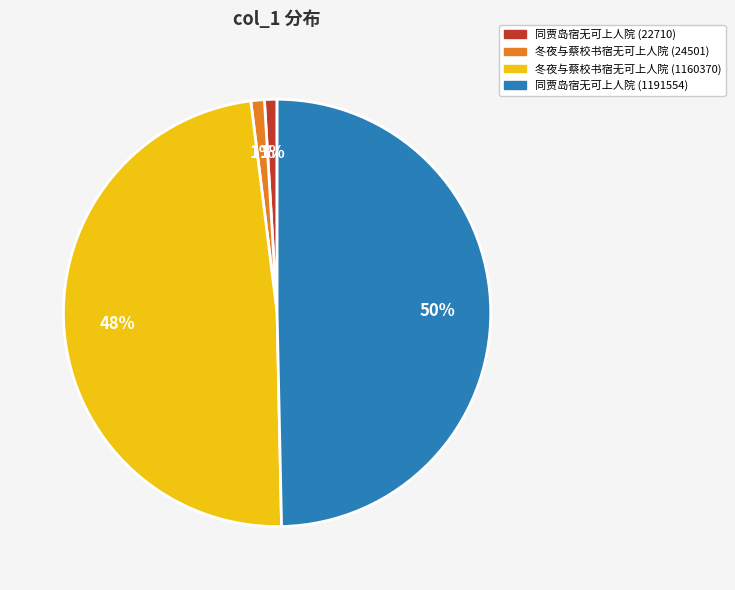

True or false: 同贾岛宿无可上人院 (22710) accounts for 11% of the total.

False